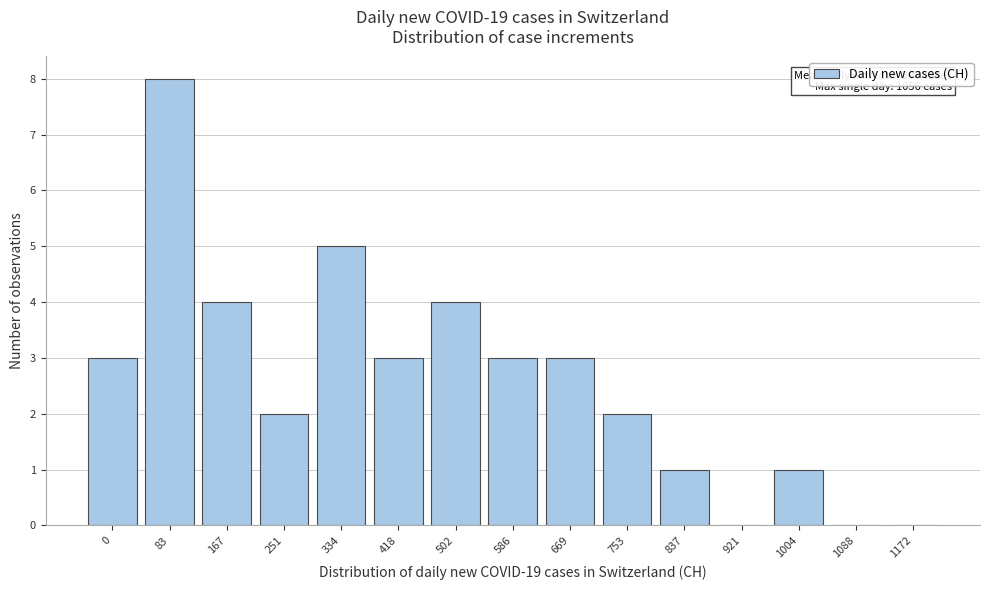

Is it true that the value at 1004 is 0?

False